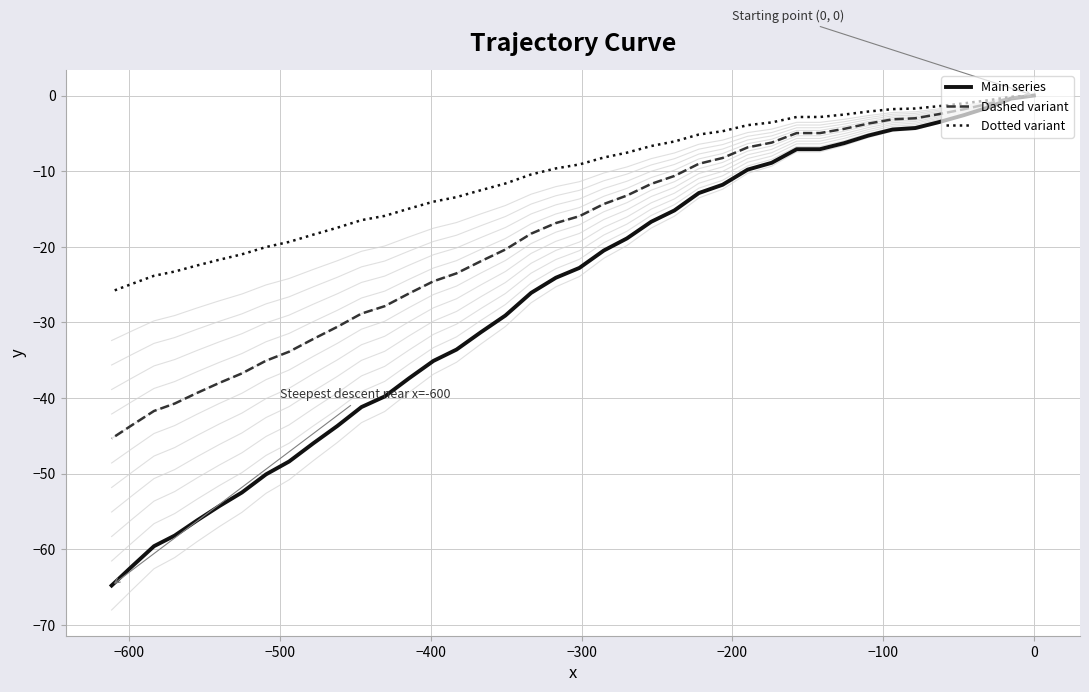

Which series has the largest range (max minus min)?

Main series